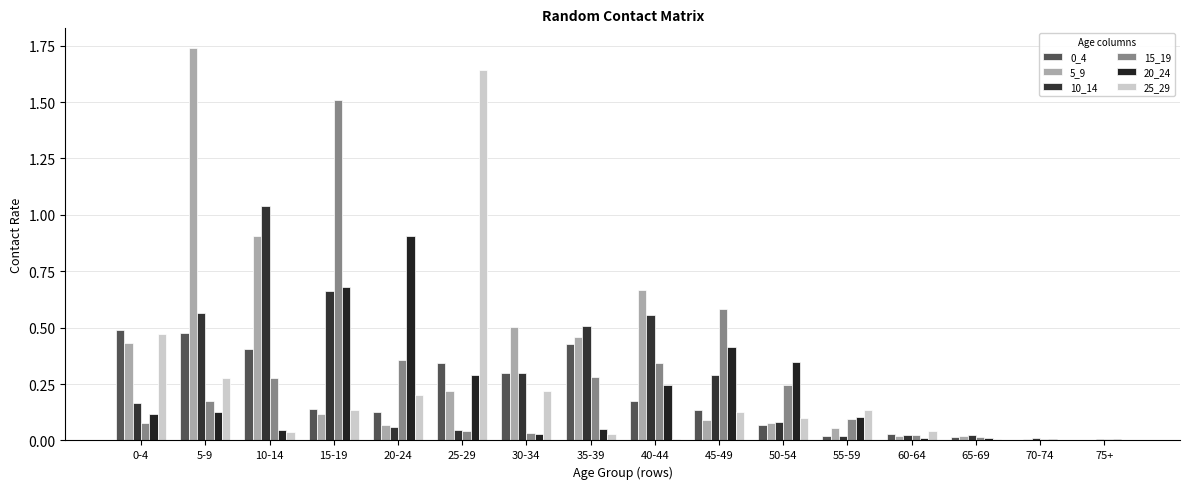

Are the bars horizontal?

No